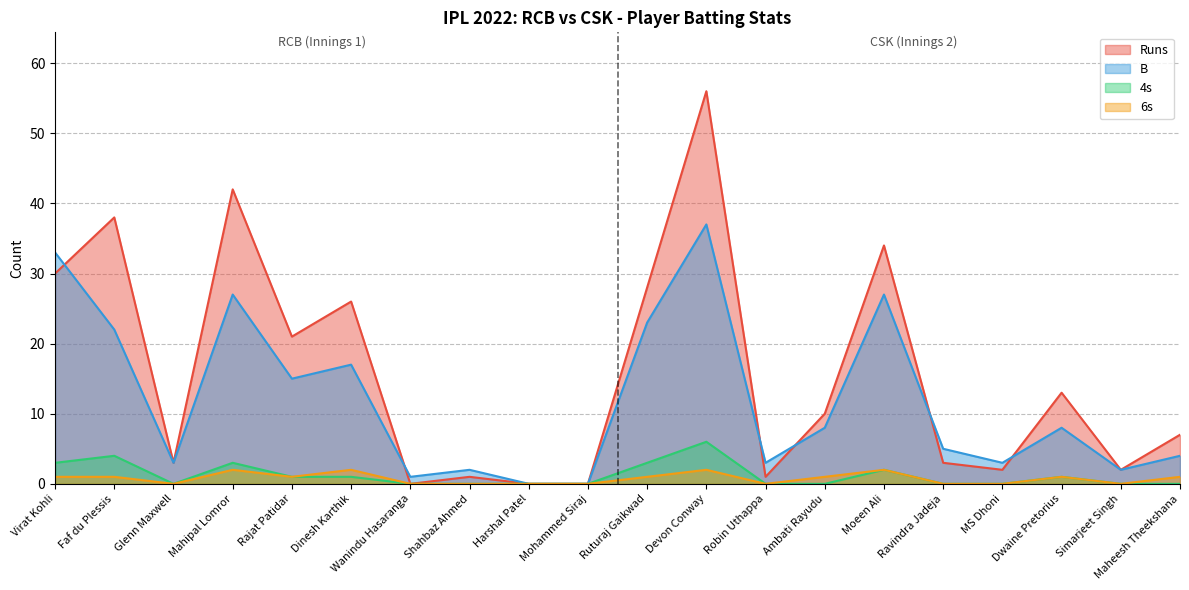

How many interior local peaks does the Runs series have?

7